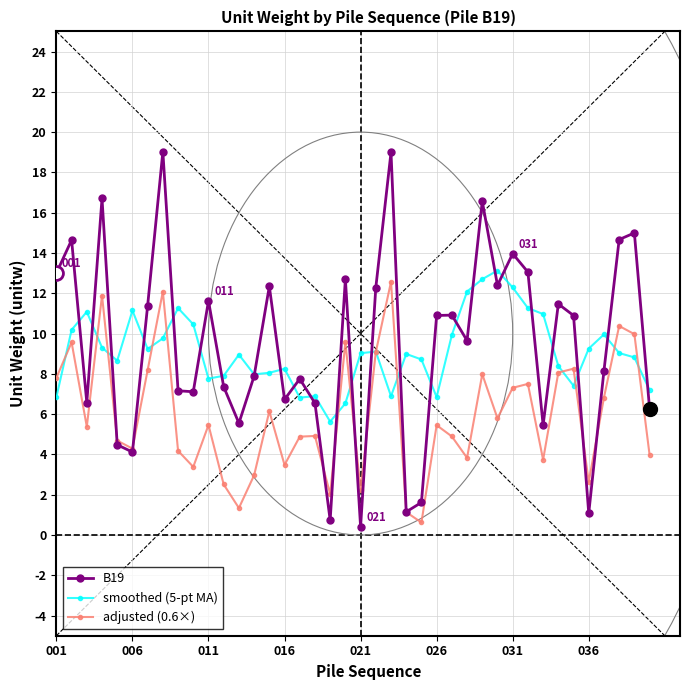

True or false: smoothed (5-pt MA) has more than 2 points higher than both neighbors.

True